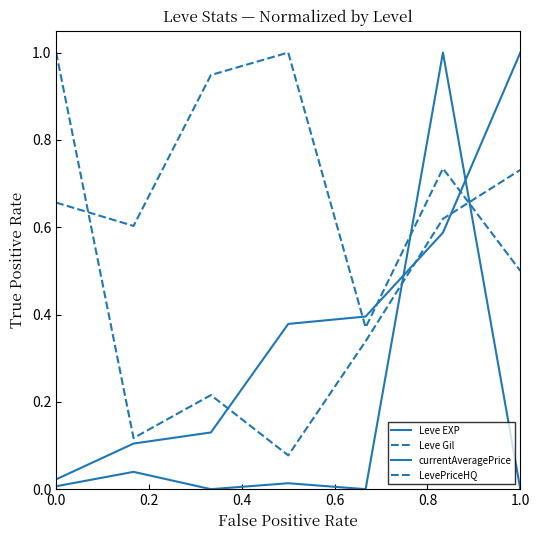

Is this an area chart (filled region under the line)?

No